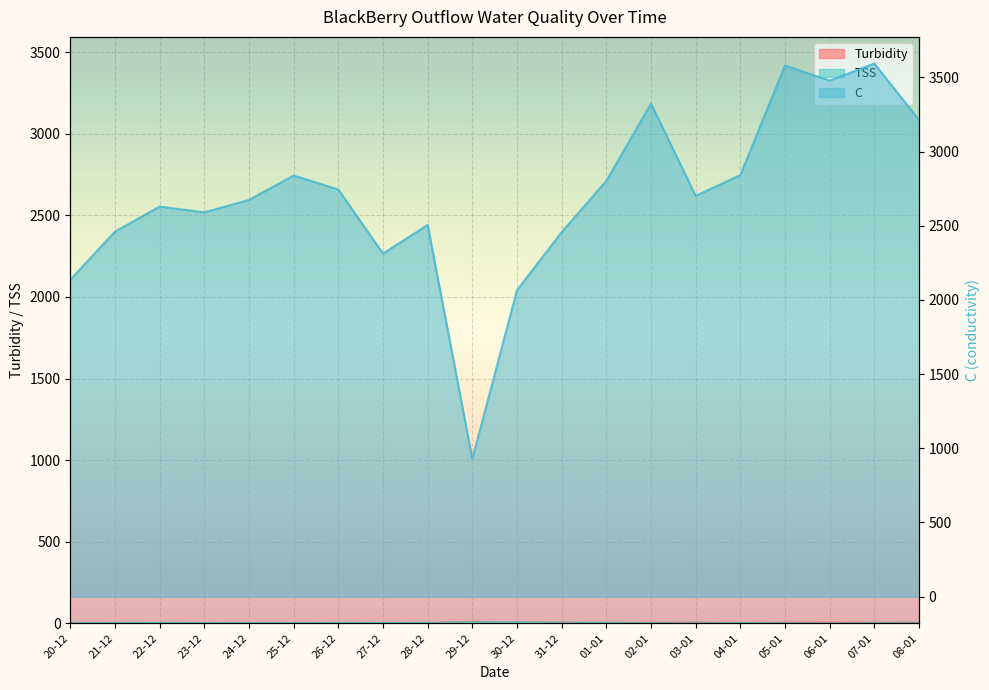

What is the spread (max minus min) of values at 29-12?

921.2